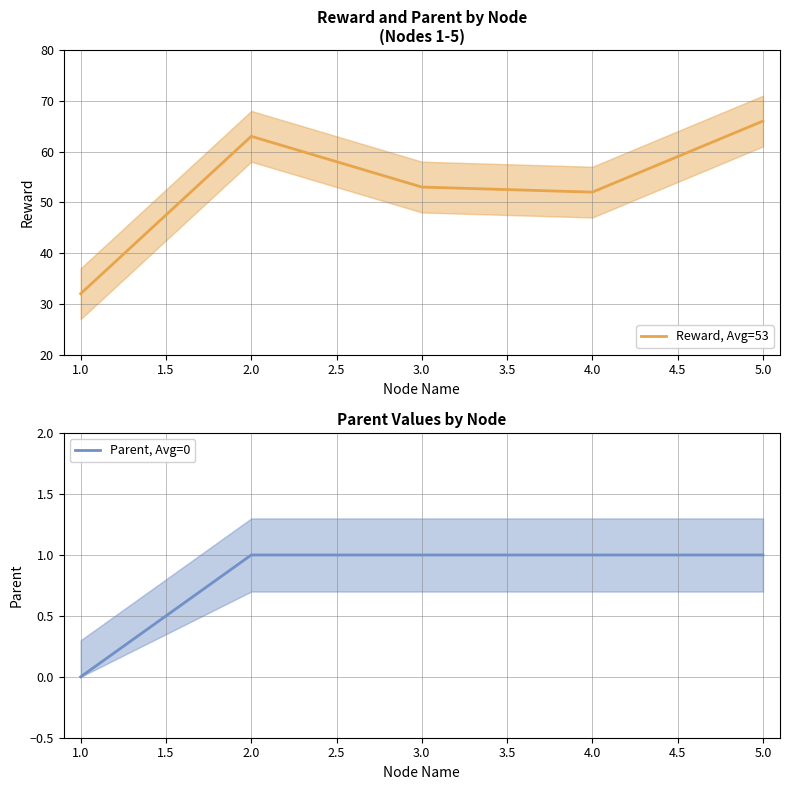

What is the sum of all Reward, Avg=53 values?

266